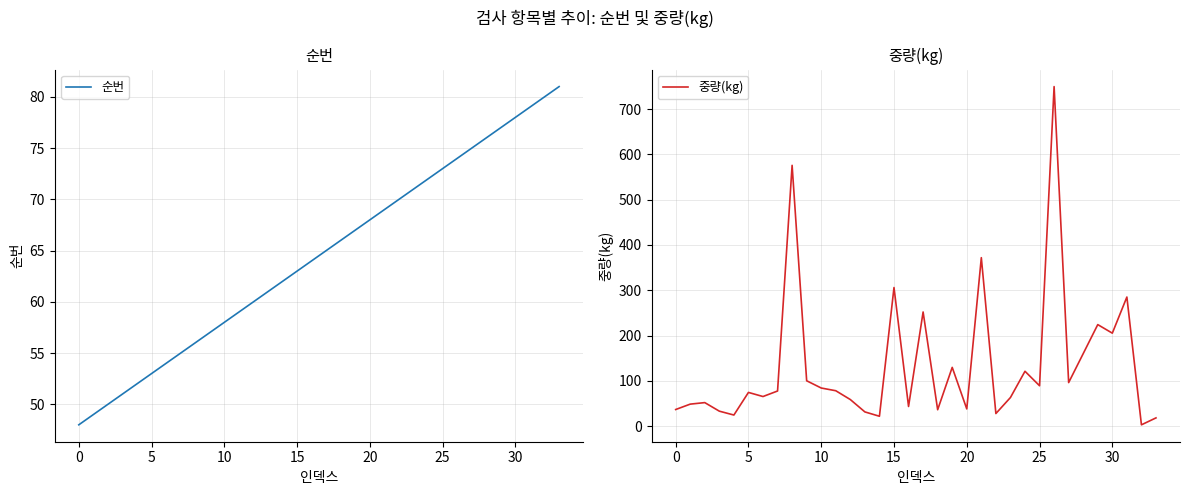

What is the average value of the 중량(kg) series?

134.7